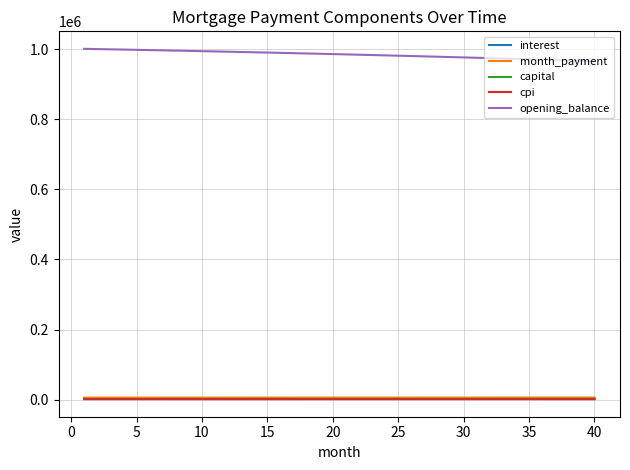

True or false: capital and opening_balance intersect in this chart.

False